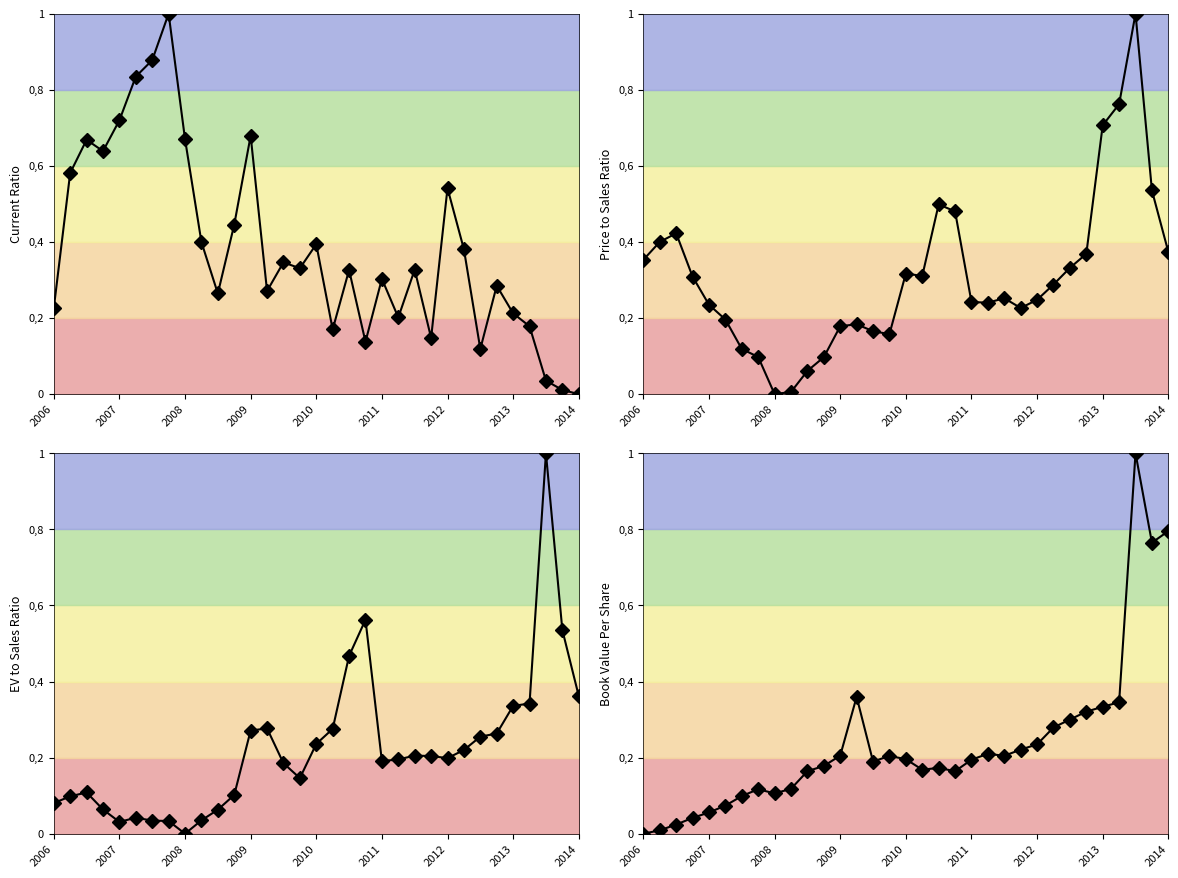

Is it true that currentRatio equals 0.3 at 2009?

False